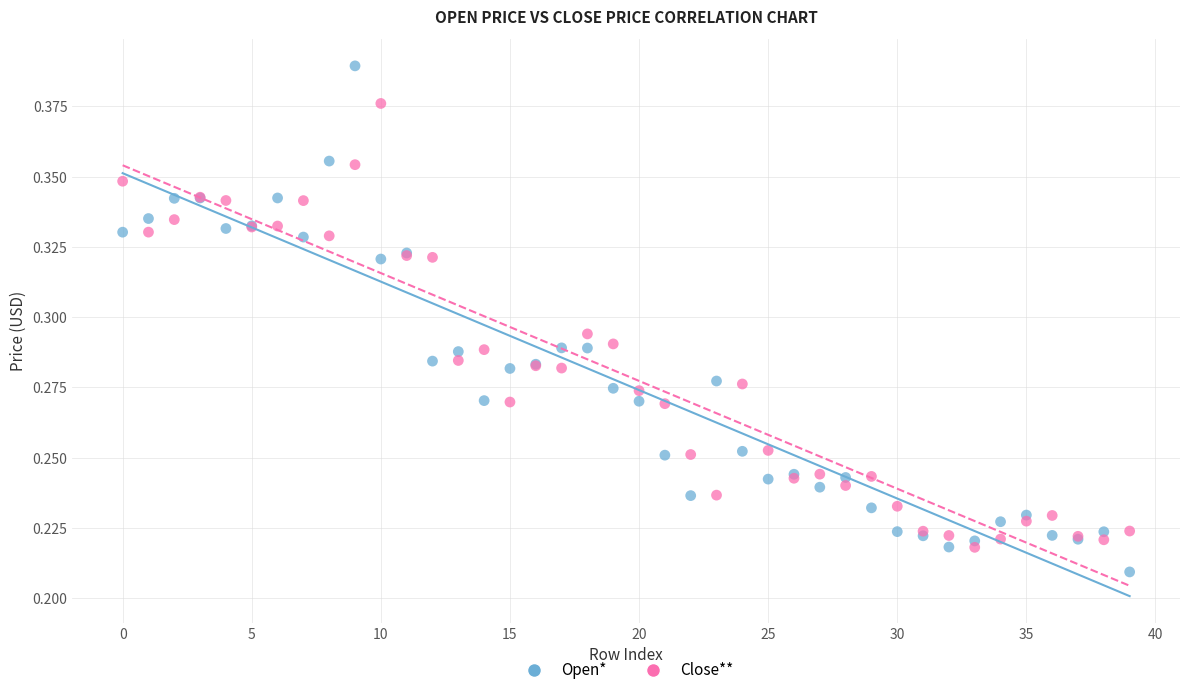

Which series contains the highest Y value?

Open*